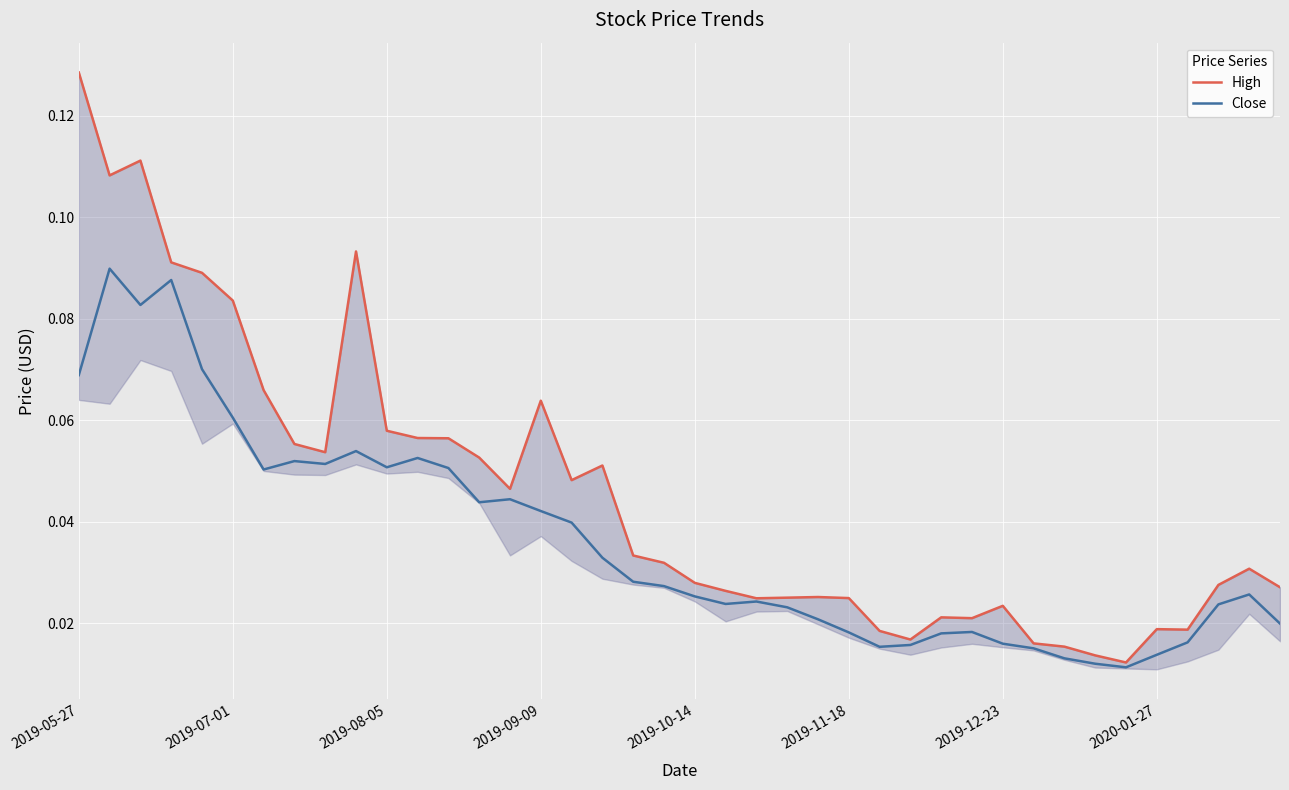

True or false: High and Close intersect in this chart.

False